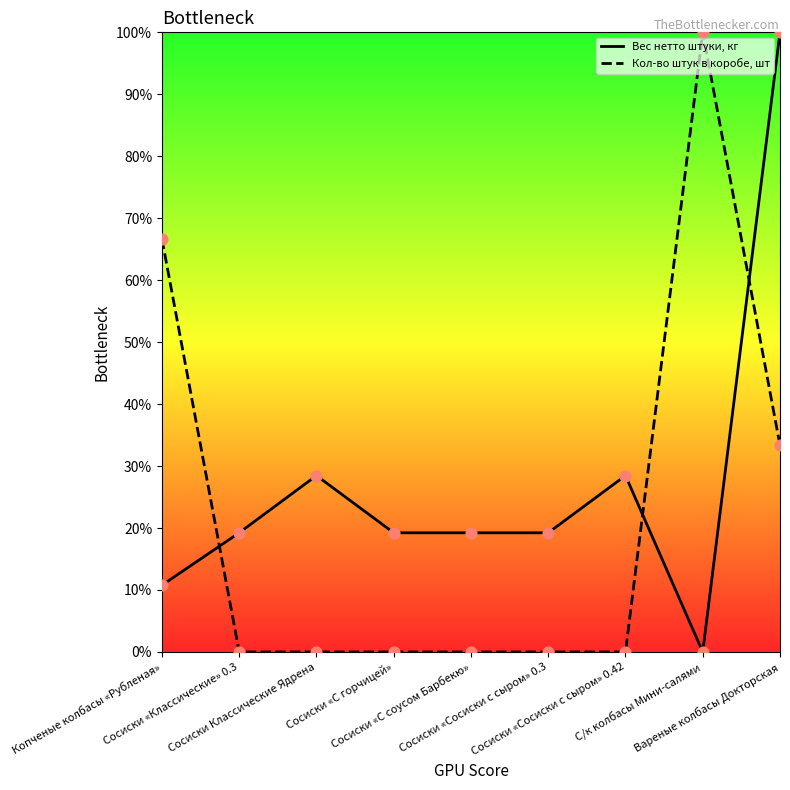

What is the total value across all series at Сосиски «С горчицей»?

19.2